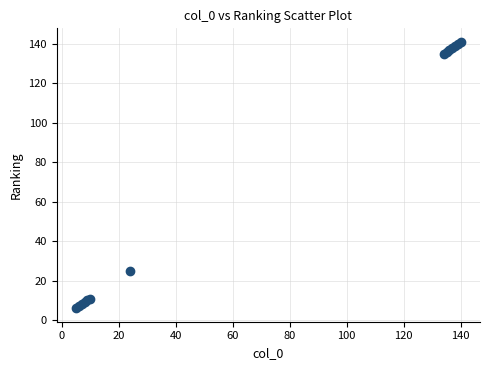

What Y value in the scatter plot is closest to 73?

25